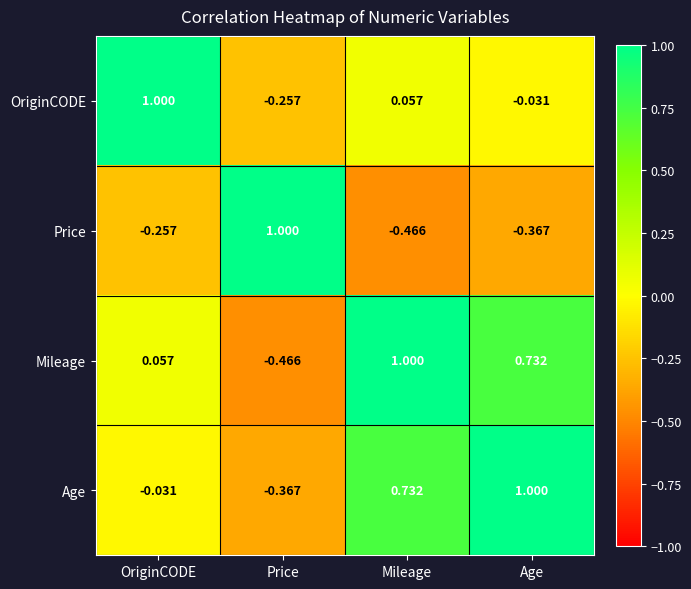

Where is Mileage nearest to the value 0?

OriginCODE